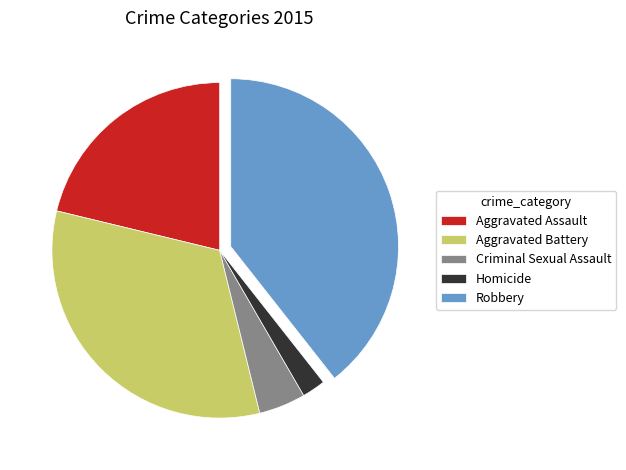

Which has a higher value, Criminal Sexual Assault or Robbery?

Robbery